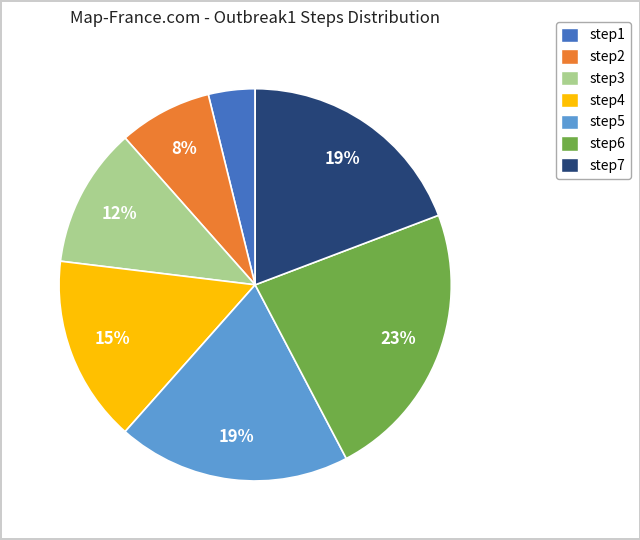

Which has a higher value, step7 or step4?

step7